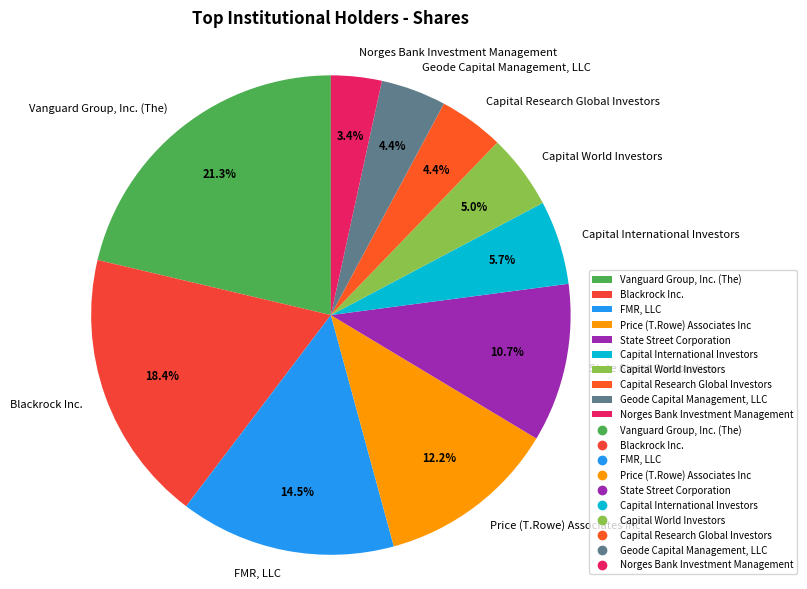

To the nearest percent, what is the difference between the largest and smallest slice percentages?

18%